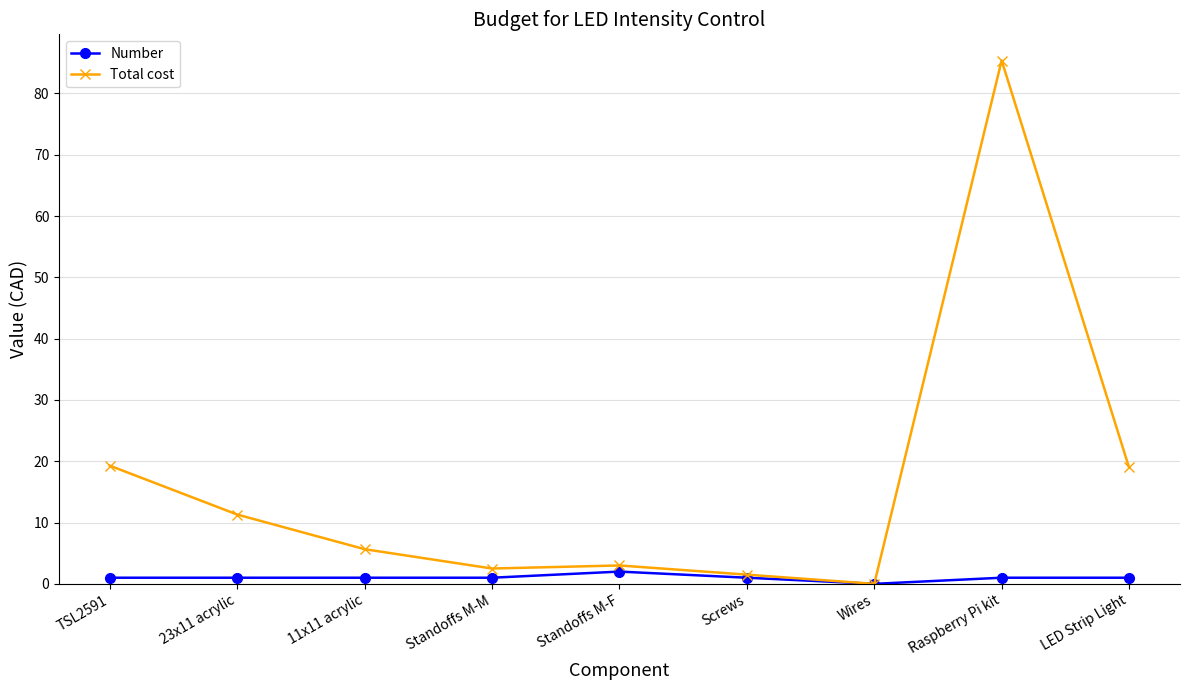

Which series has the largest total across all categories?

Total cost